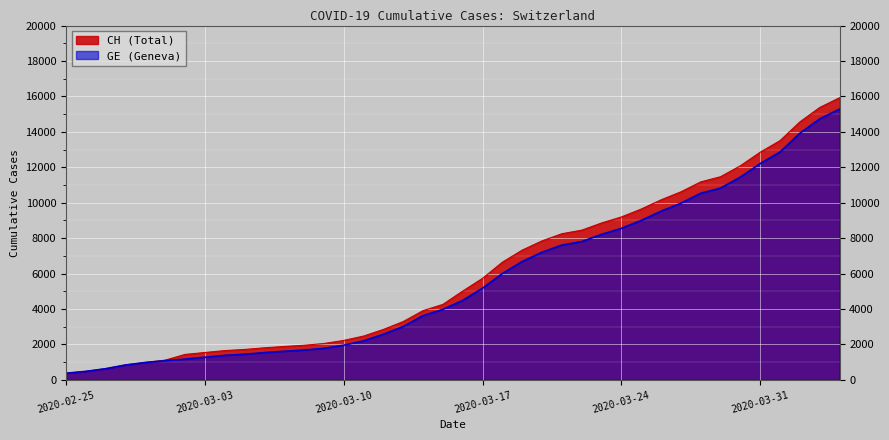

The GE series shows 5979 at 2020-03-25. True or false?

False